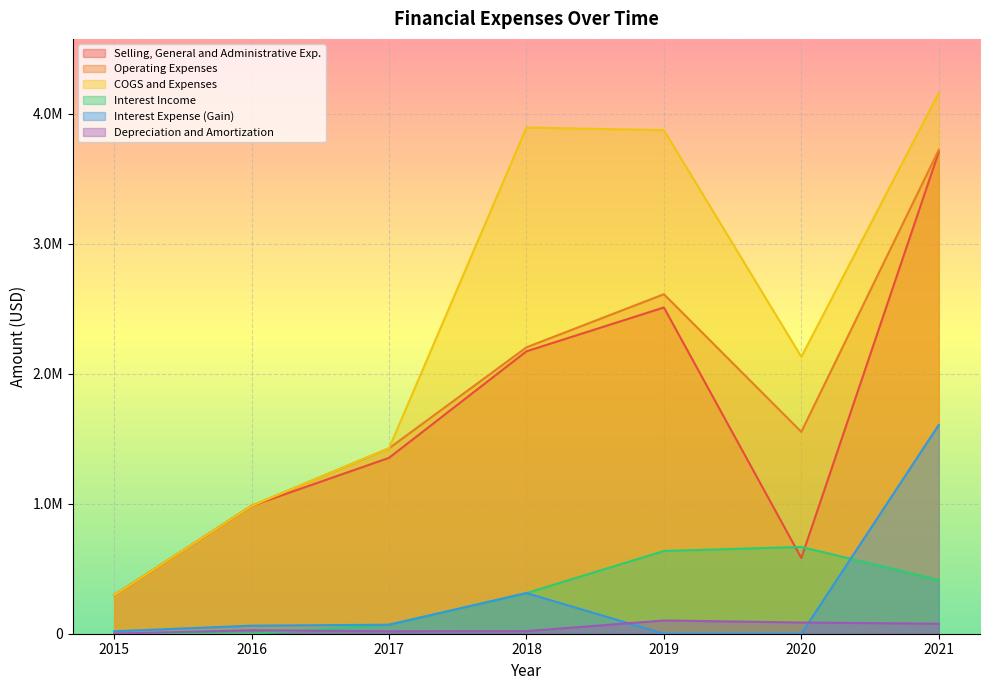

What is the minimum value shown in the chart?

3